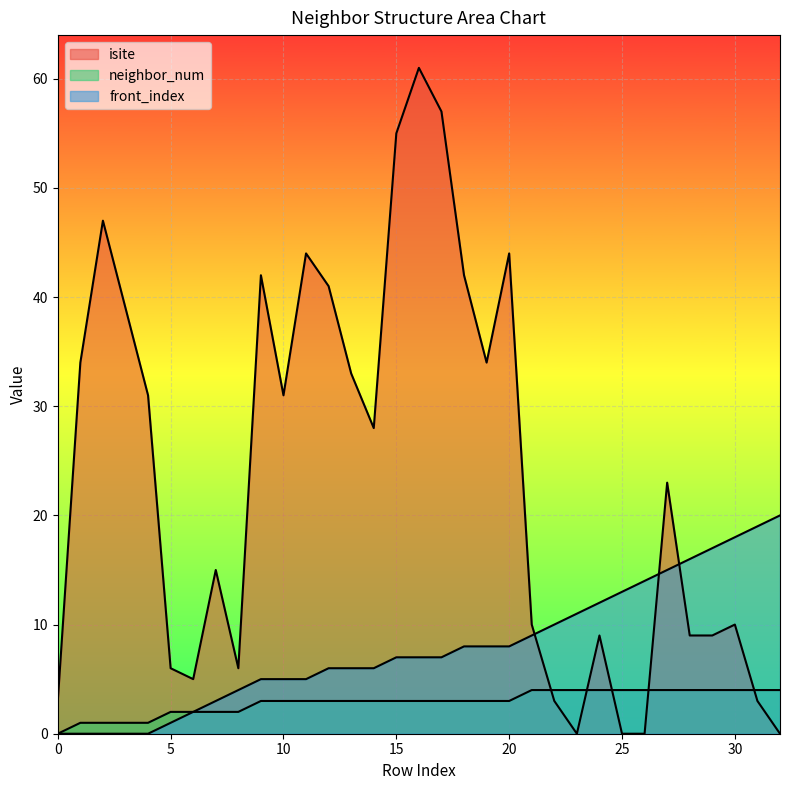

What is the difference between the isite values at 26 and 11?

44